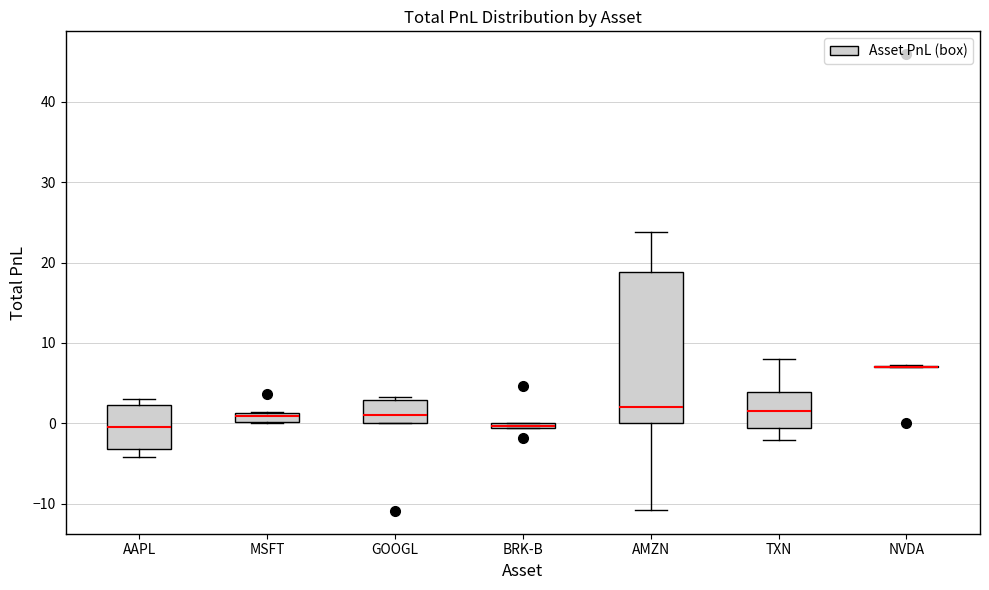

Which box is the tallest, from its lower edge to its upper edge?

AMZN